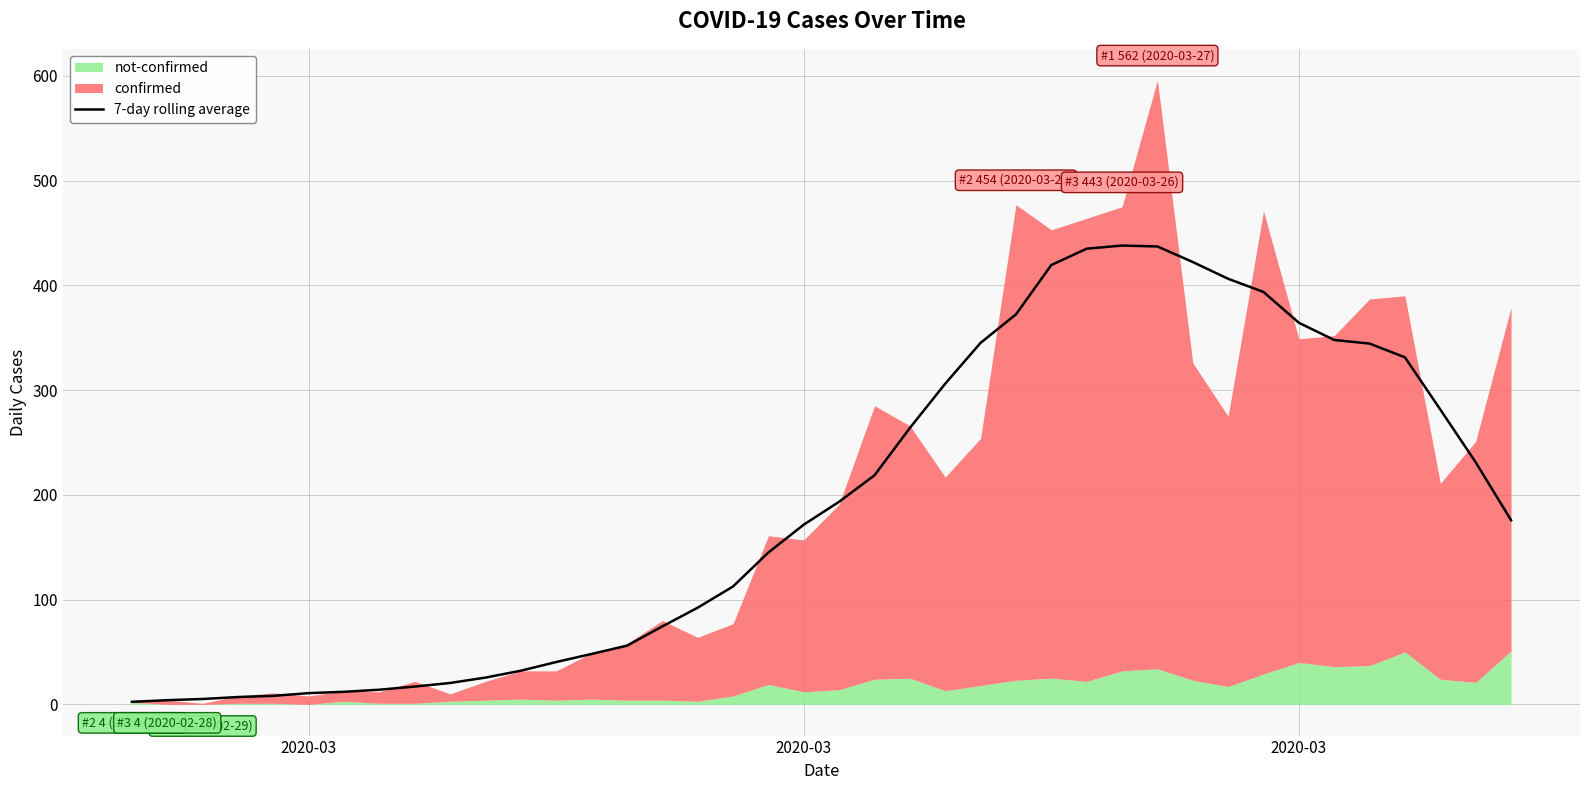

Reading right to left, extract all data points from this chart.

175.9	231.1	281.4	331.3	344.4	347.9	364.3	393.7	406.3	422.3	437.1	438.0	435.0	419.4	372.3	345.1	306.1	263.9	218.7	193.4	171.6	145.0	112.6	92.3	74.4	56.0	48.1	40.4	32.1	25.6	20.4	17.0	14.0	12.0	10.7	8.1	7.0	5.1	4.0	2.4